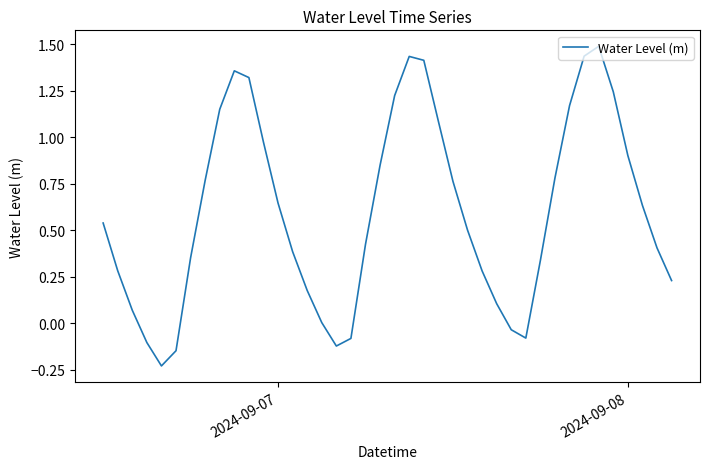

What is the greatest value displayed?

1.5